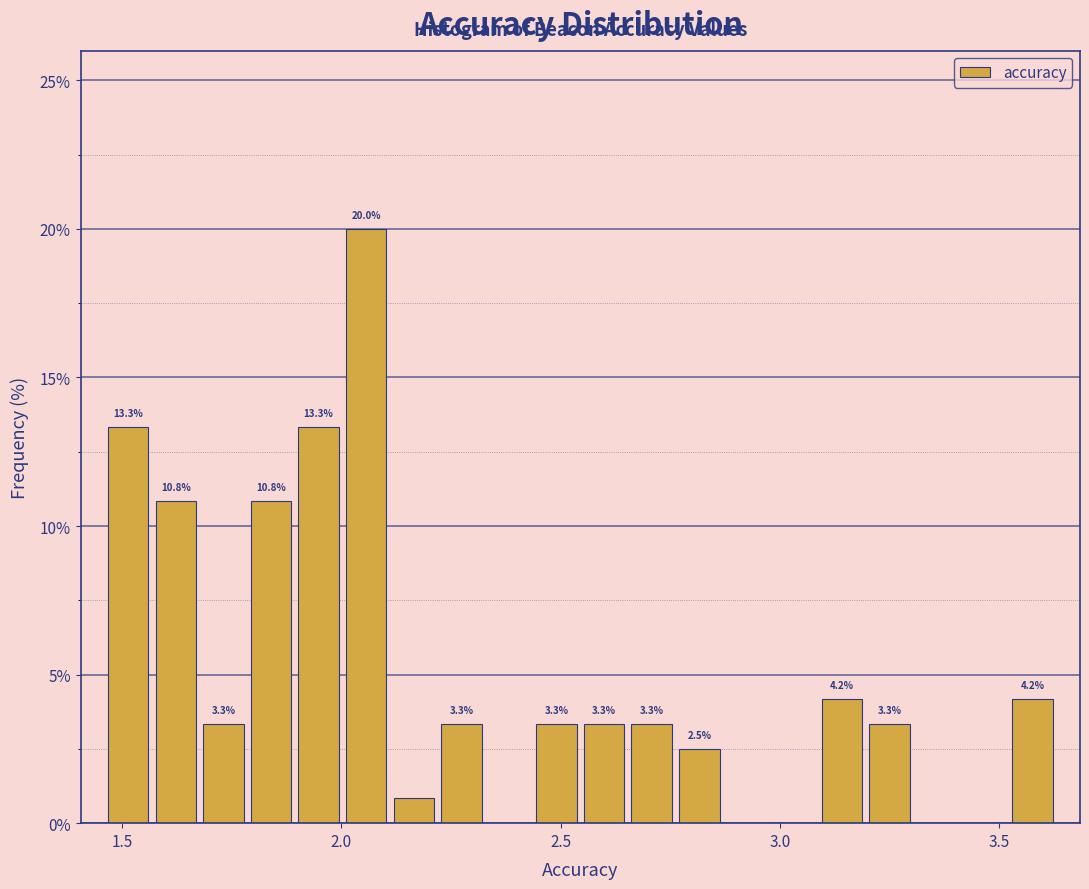

Around what value on the x-axis is the tallest bar? Give the approximate position of its centre, as read against the axis.

2.05